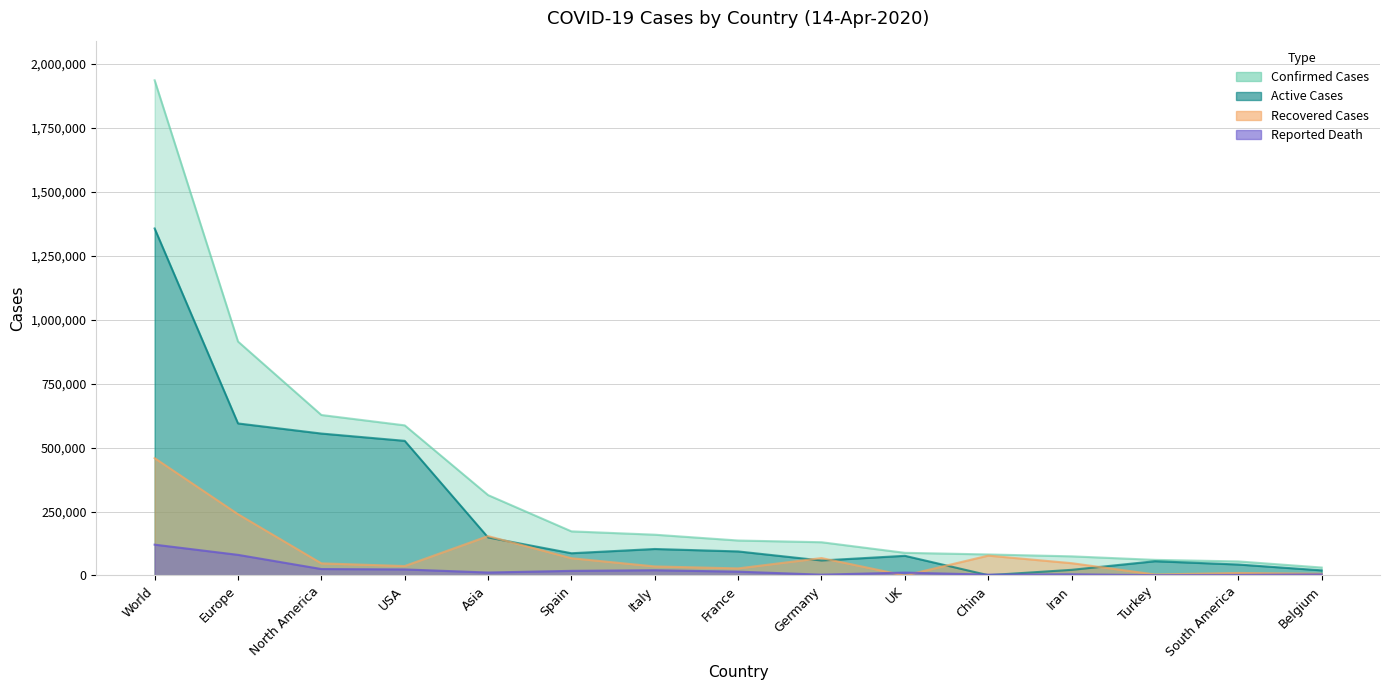

Where is the first local minimum for Reported Death?

Asia